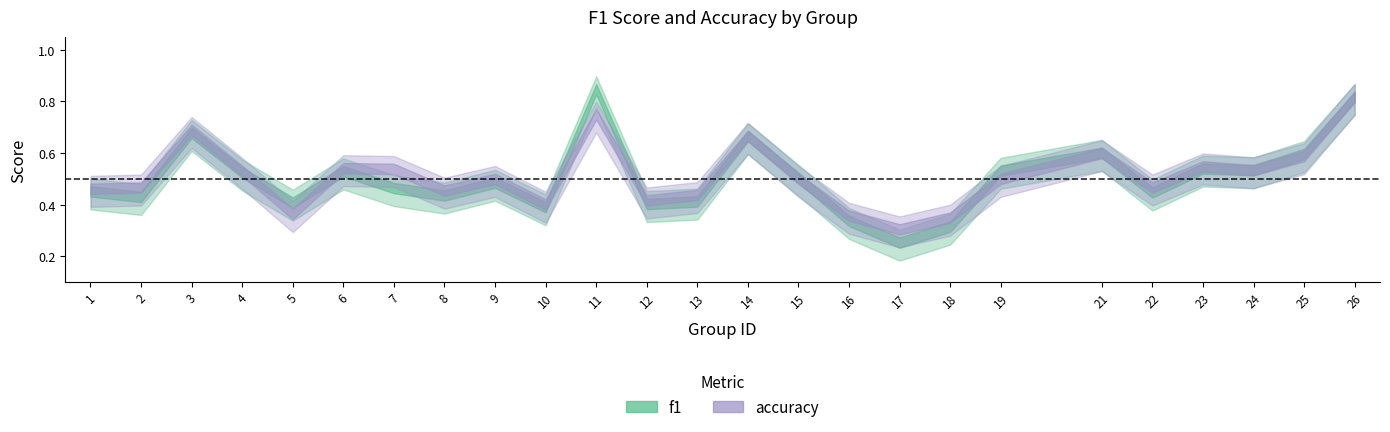

Rank the categories by accuracy value from highest to lowest.

26, 11, 3, 14, 21, 25, 23, 6, 7, 24, 4, 9, 15, 19, 2, 22, 1, 8, 13, 12, 10, 5, 16, 18, 17